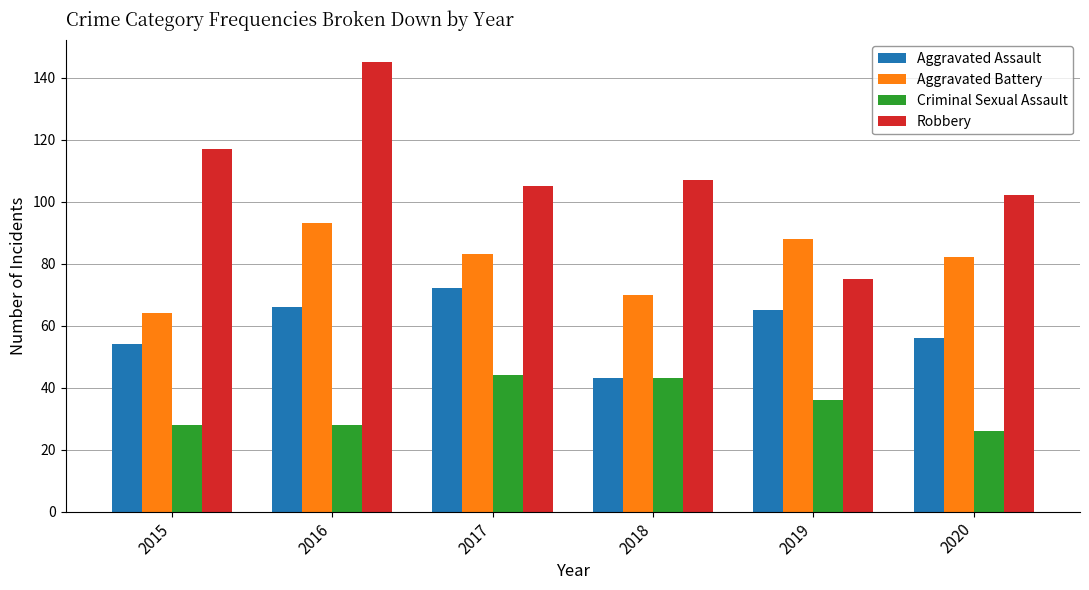

At which category does the chart reach its peak across all series?

2016